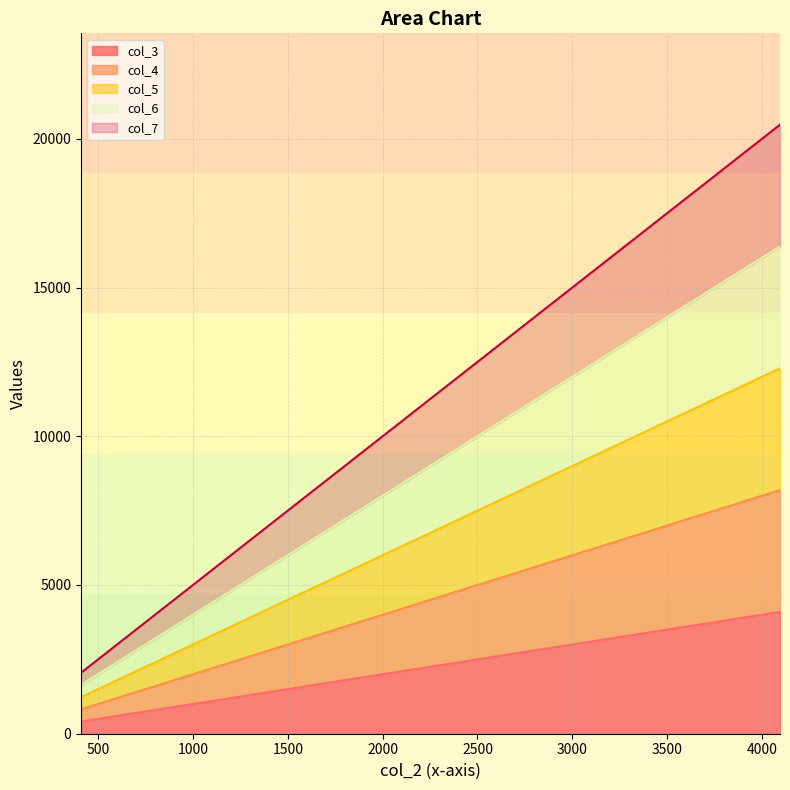

Which series changed the most between 3276 and 4095?

col_7